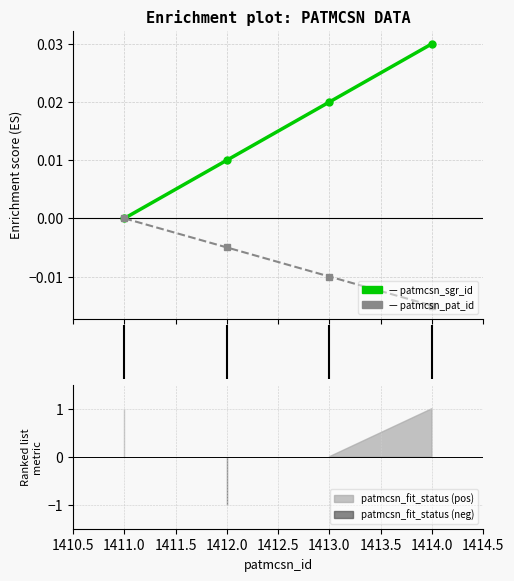

Which series changed the most between 1412.0 and 1413.0?

patmcsn_sgr_id